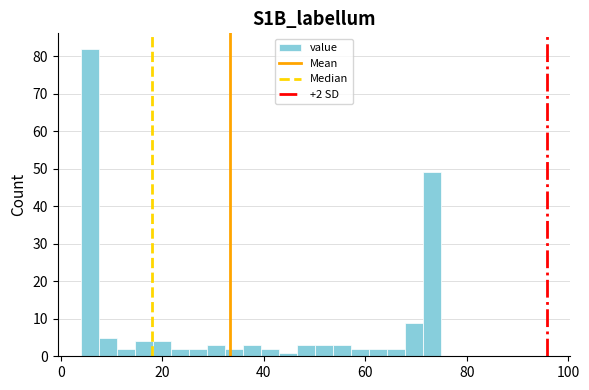

Around what value on the x-axis is the tallest bar? Give the approximate position of its centre, as read against the axis.

6